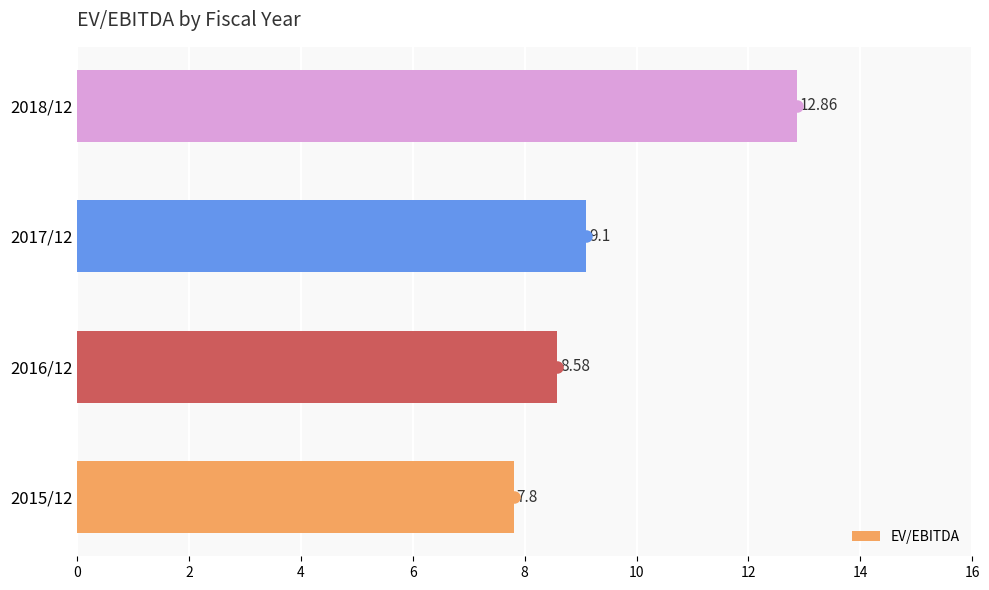

Does the chart contain stacked bars?

No